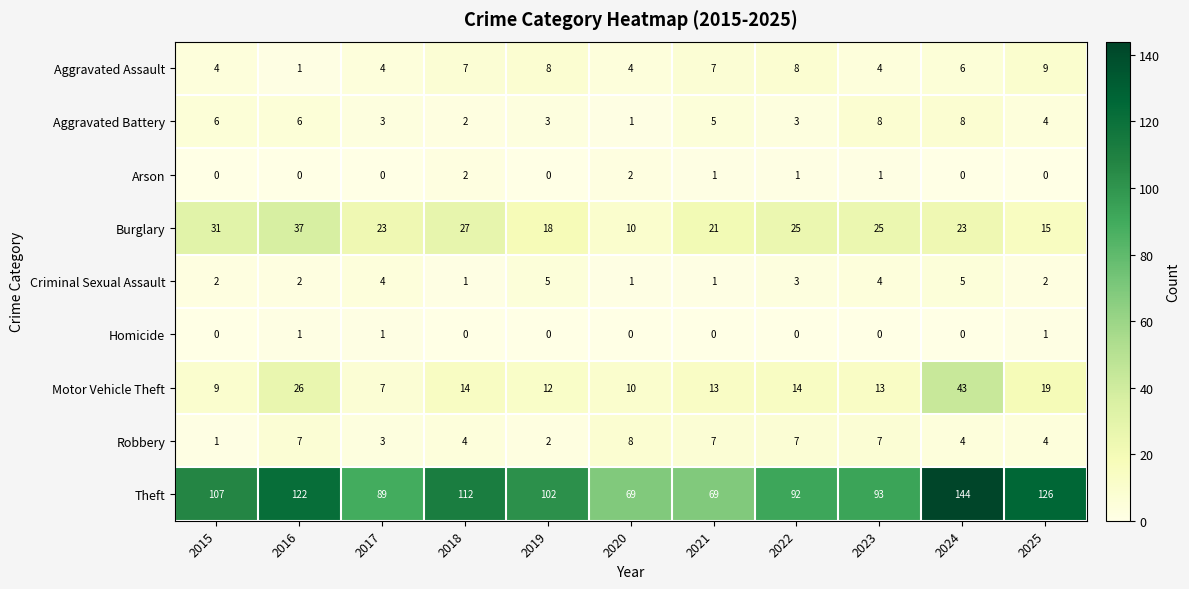

At how many categories does at least one series exceed 43?

11